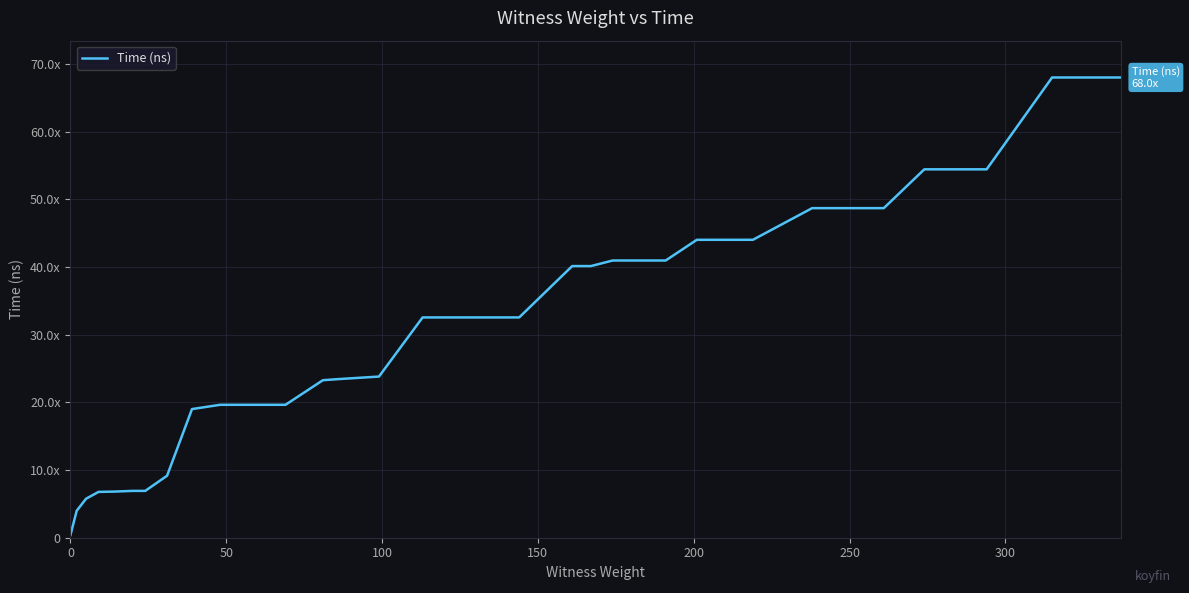

True or false: there are more than 1 points higher than both neighbors.

False